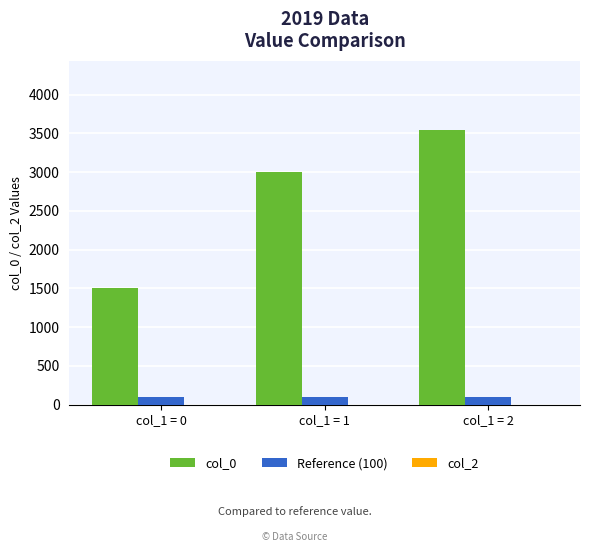

The value of col_0 at col_1 = 1 is 3000. True or false?

True